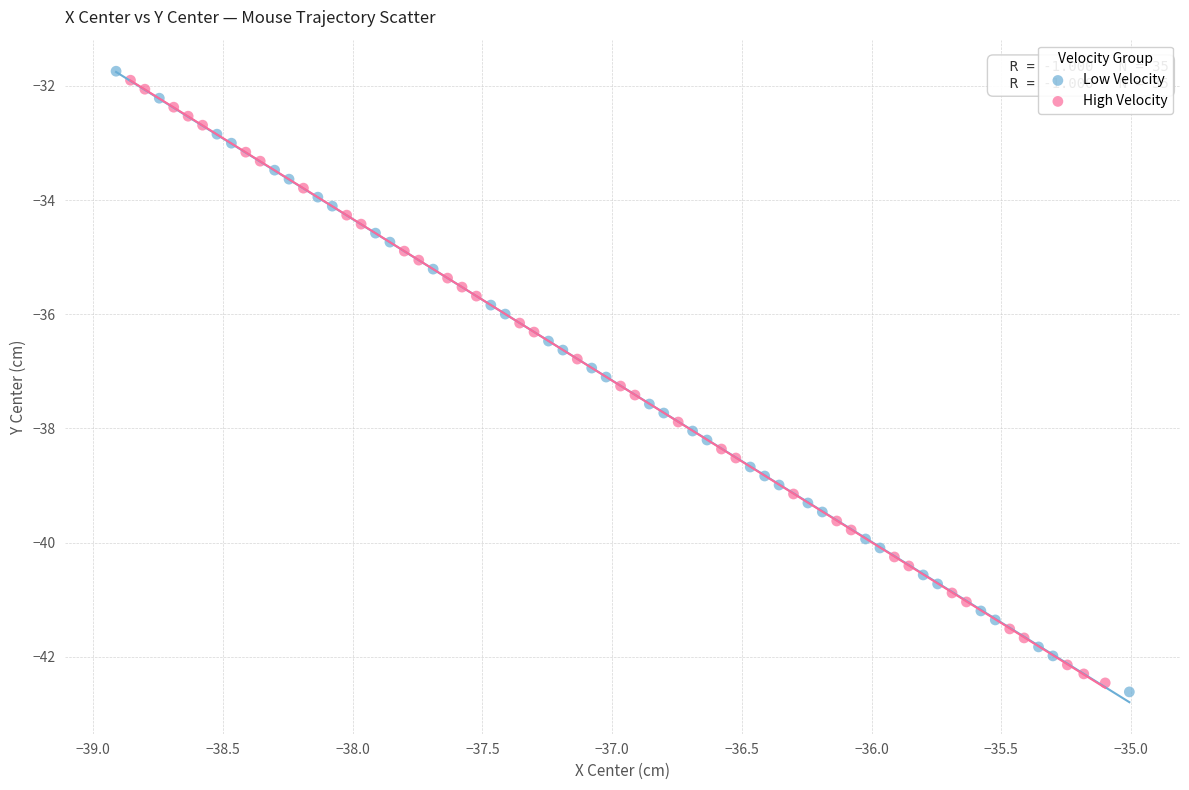

What are all the series names shown in the legend?

Low Velocity, High Velocity